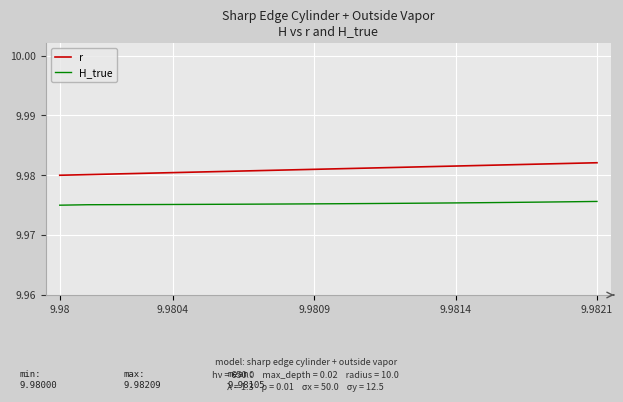

Rank the series by their maximum value, from lowest to highest.

H_true, r